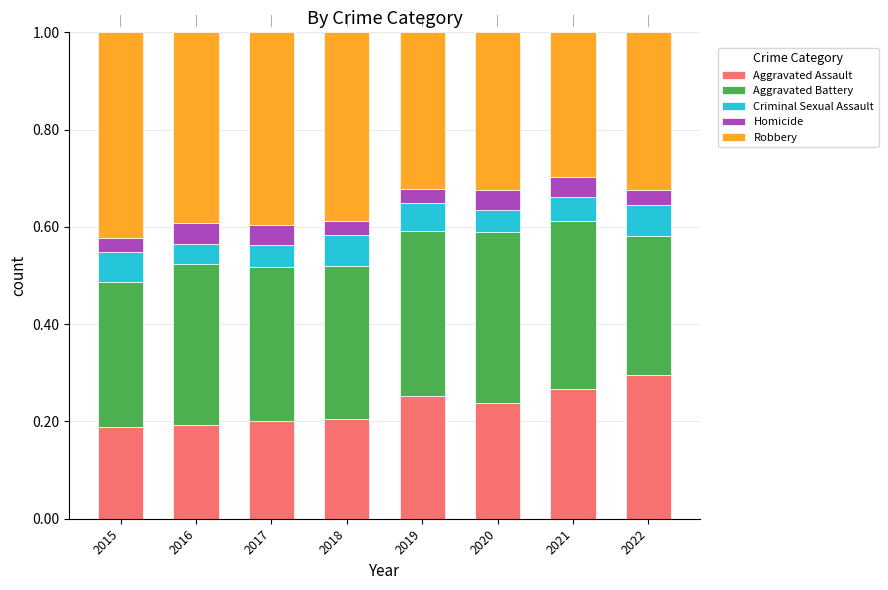

What is the total value across all series at 2018?

1.0